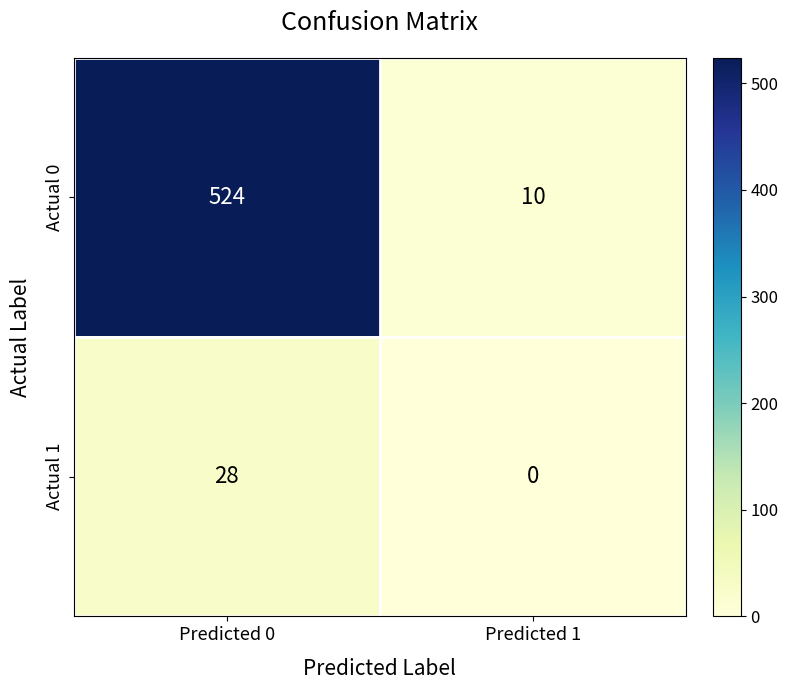

Rank the series by their maximum value, from lowest to highest.

Actual 1, Actual 0